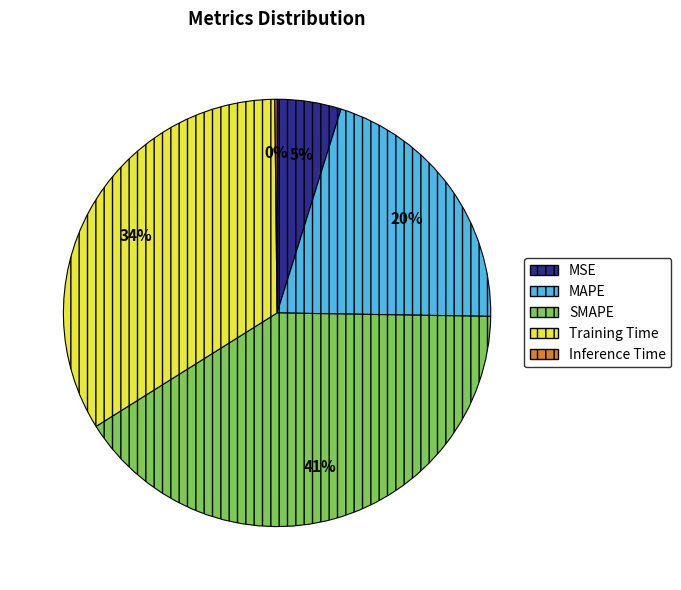

Combined, do SMAPE and Training Time account for over 50%?

Yes